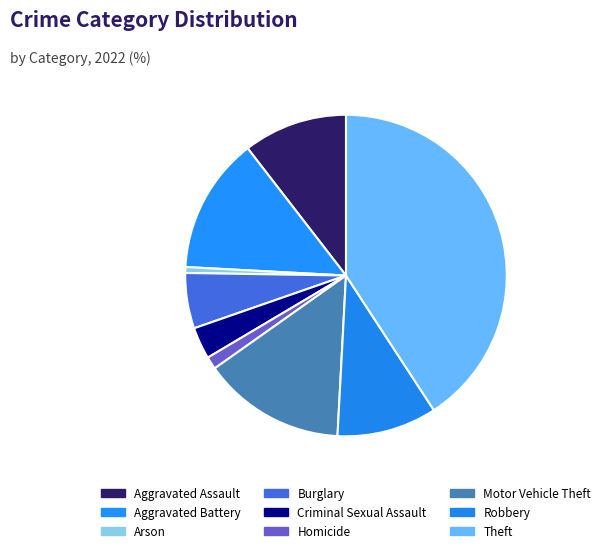

What is the ratio of the value at Arson to the value at Aggravated Assault?

0.1